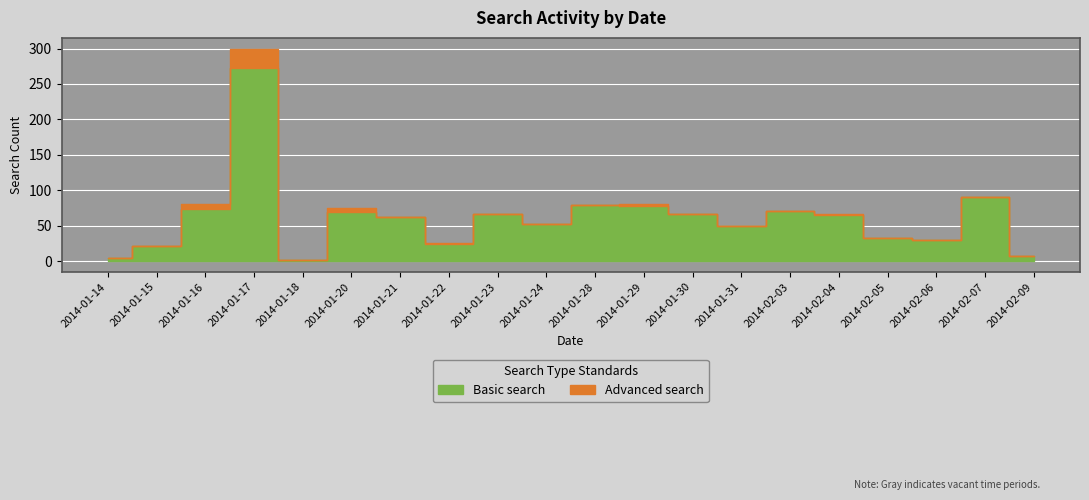

True or false: Basic search and Advanced search intersect in this chart.

False